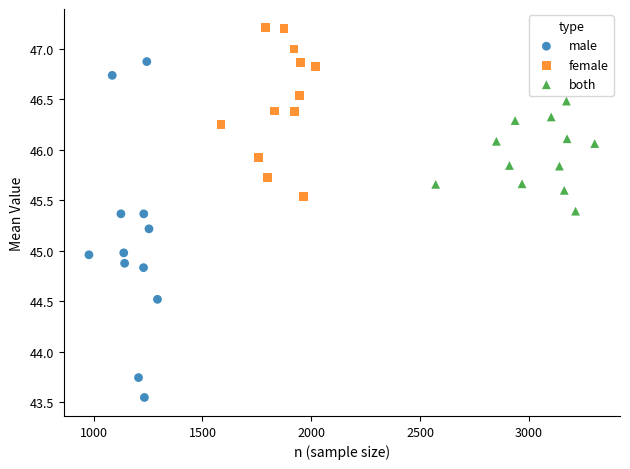

Which series reaches the maximum Y coordinate?

female